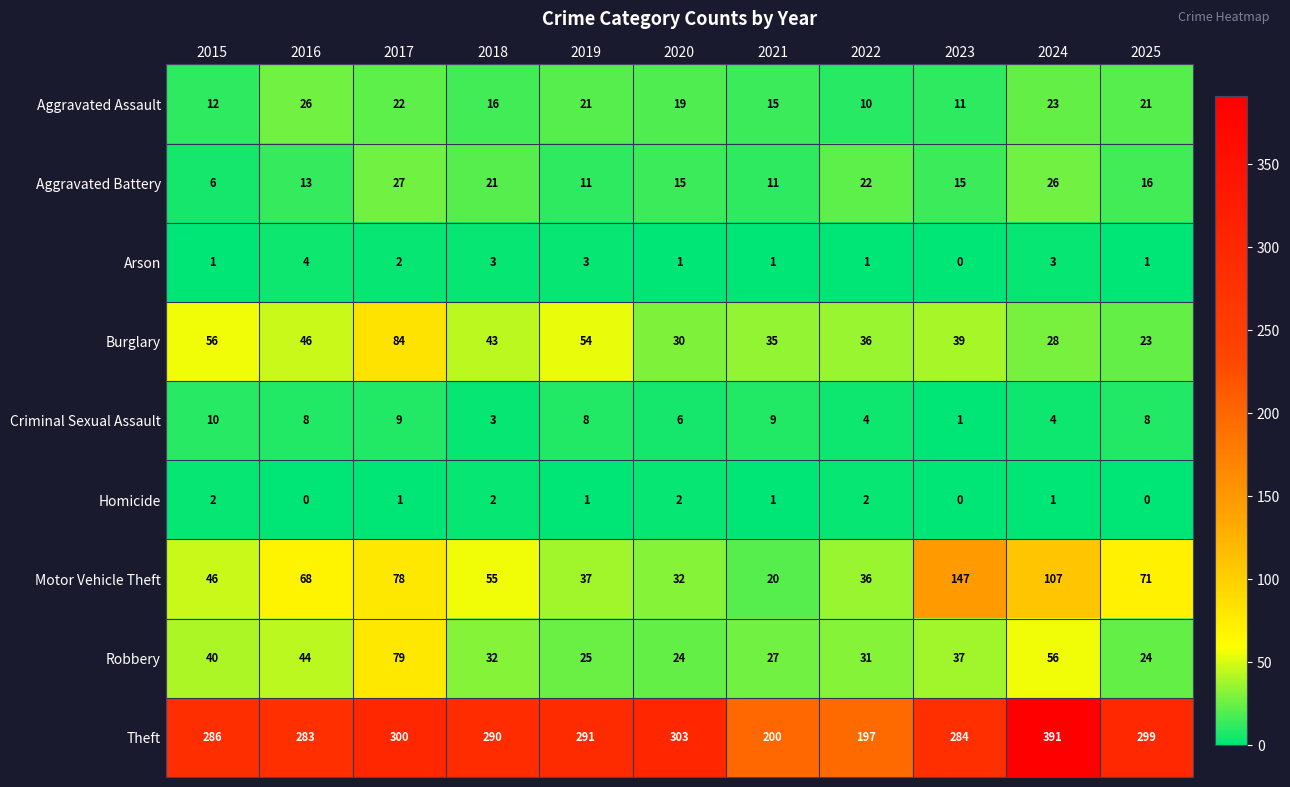

Which category has the highest value across all series?

2024